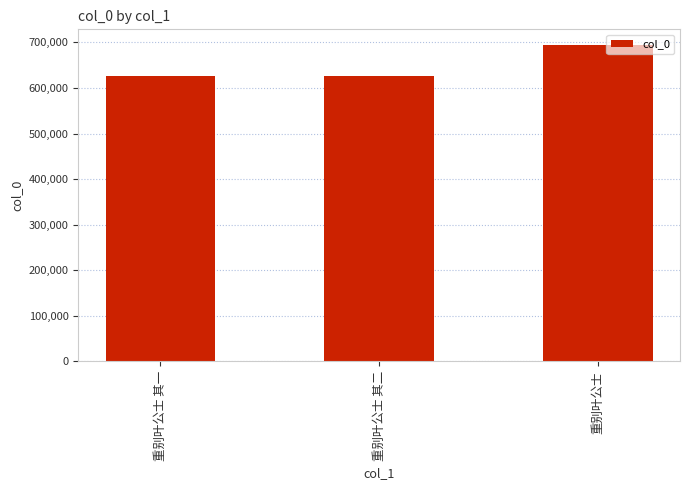

True or false: the data shows 693950 at 重别叶公士.

True